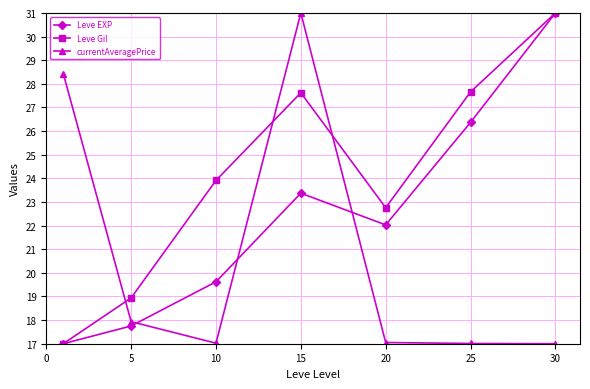

Which series has the largest total across all categories?

Leve Gil